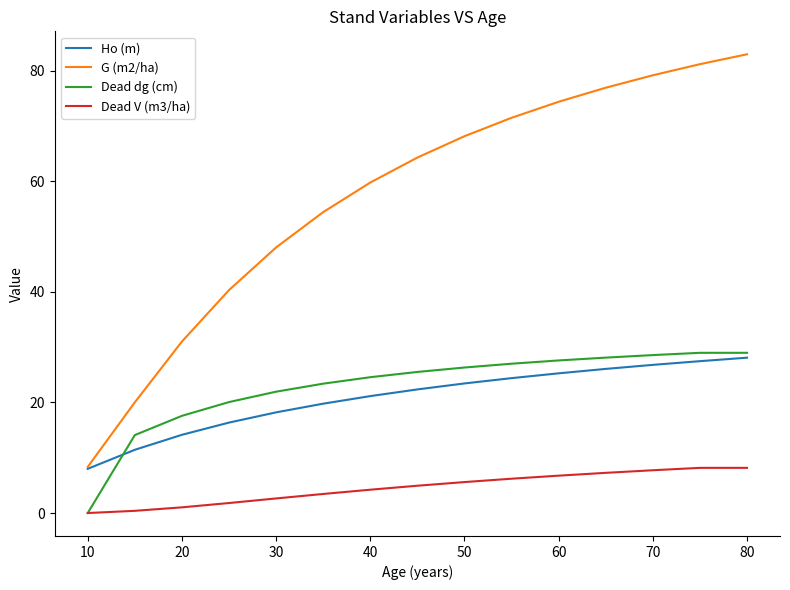

Which series has the widest spread of values?

G (m2/ha)